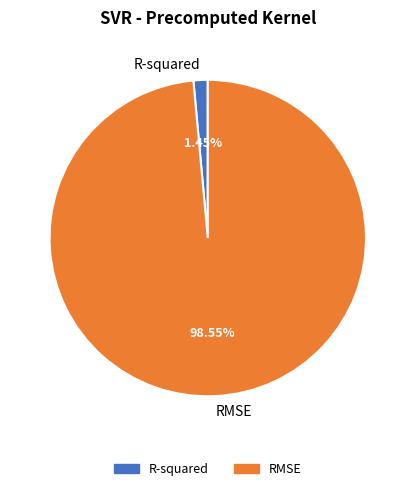

What percentage is NOT represented by R-squared?

98.5%